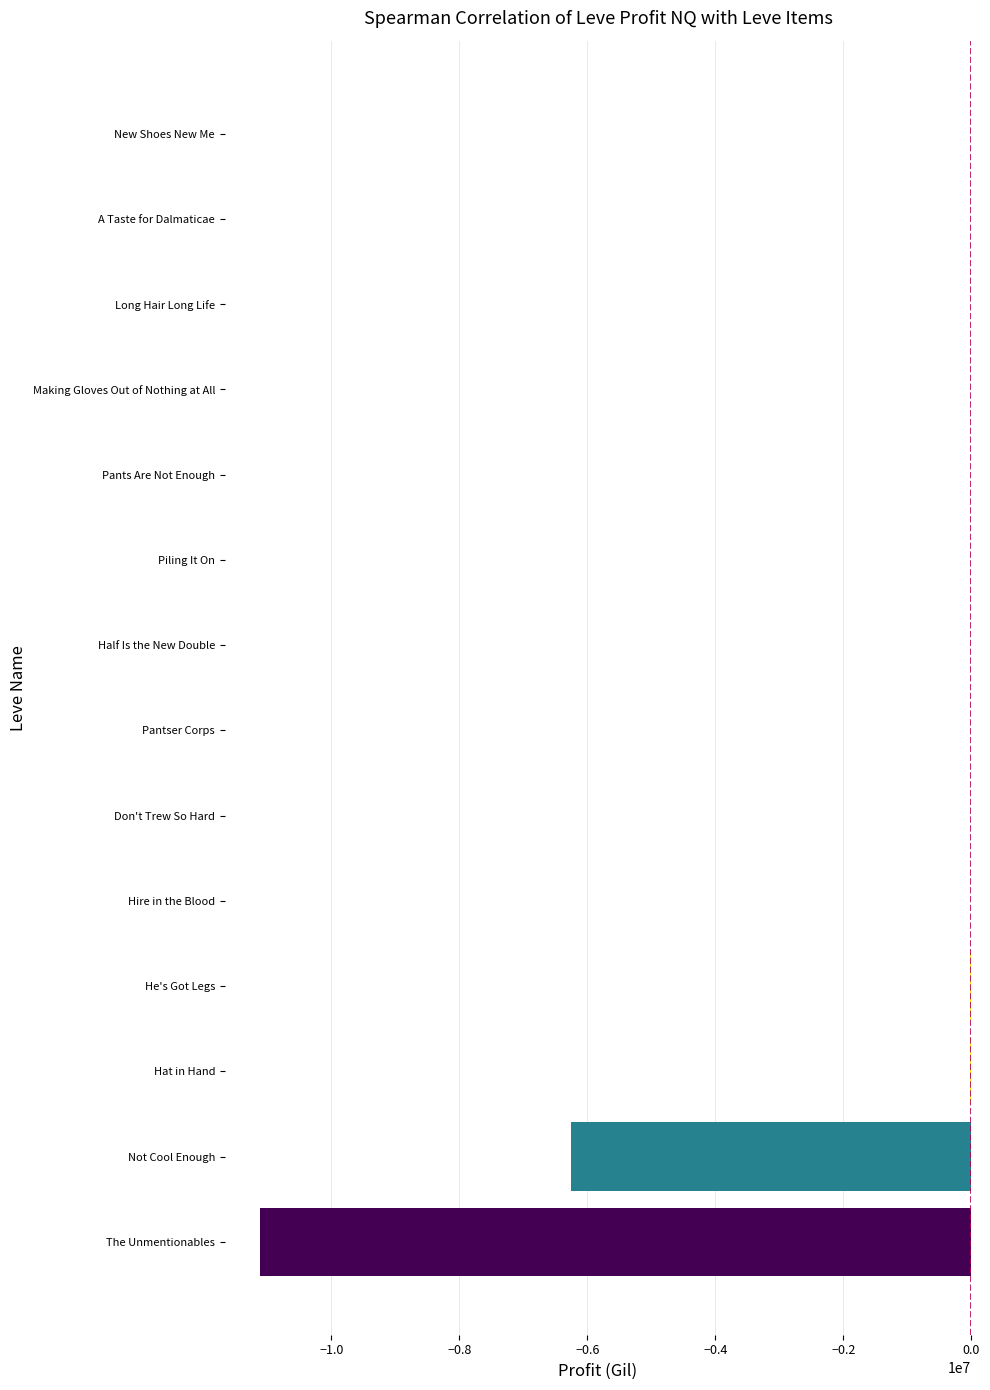

What is the average value?

-1246761.3